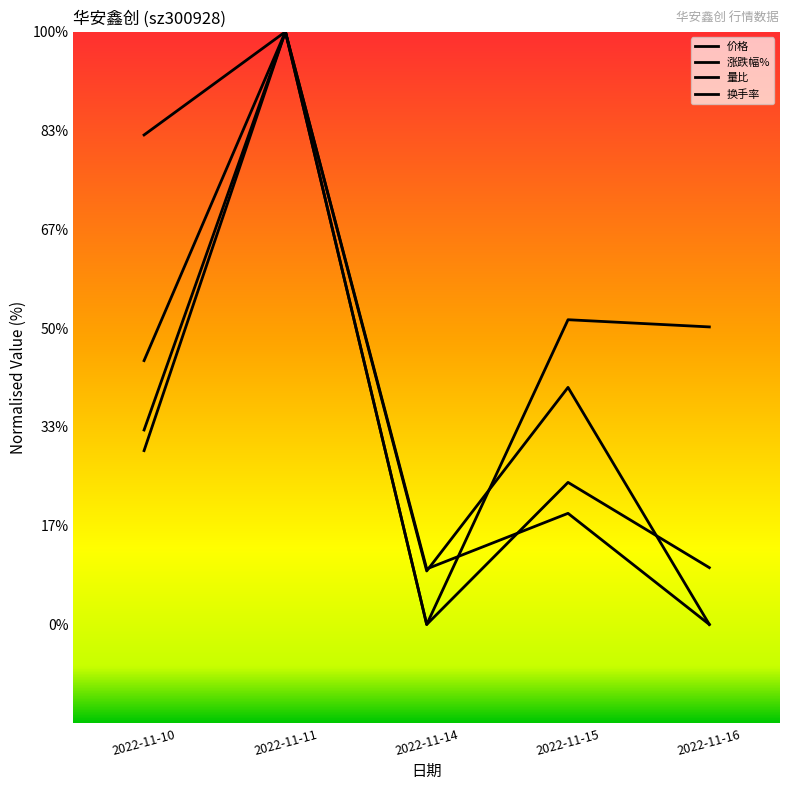

Where do 涨跌幅% and 换手率 first cross each other?

2022-11-15 and 2022-11-16